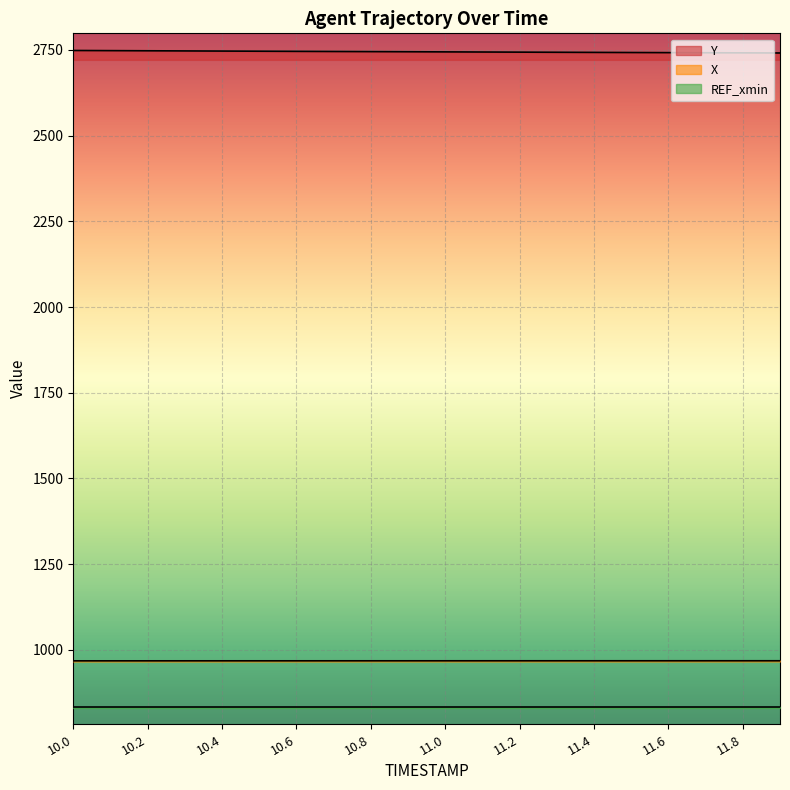

Rank the categories by X value from lowest to highest.

10.0, 10.1, 10.2, 10.3, 10.4, 10.5, 10.6, 10.7, 10.8, 10.9, 11.0, 11.1, 11.2, 11.3, 11.4, 11.5, 11.6, 11.7, 11.8, 11.9